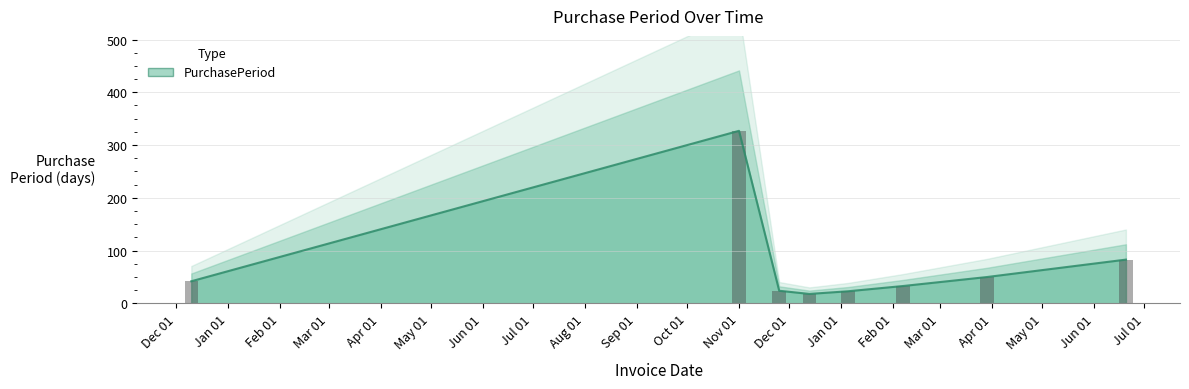

Which has a higher value, Apr 01 or Jul 01?

Jul 01